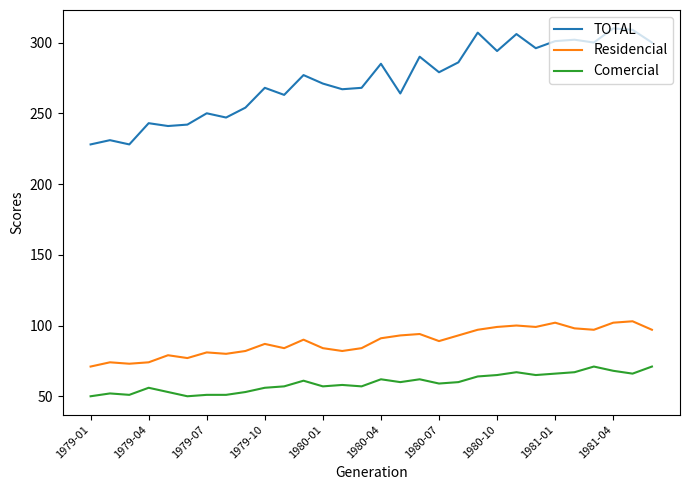

What is the difference between the maximum and minimum values in the Comercial series?

21